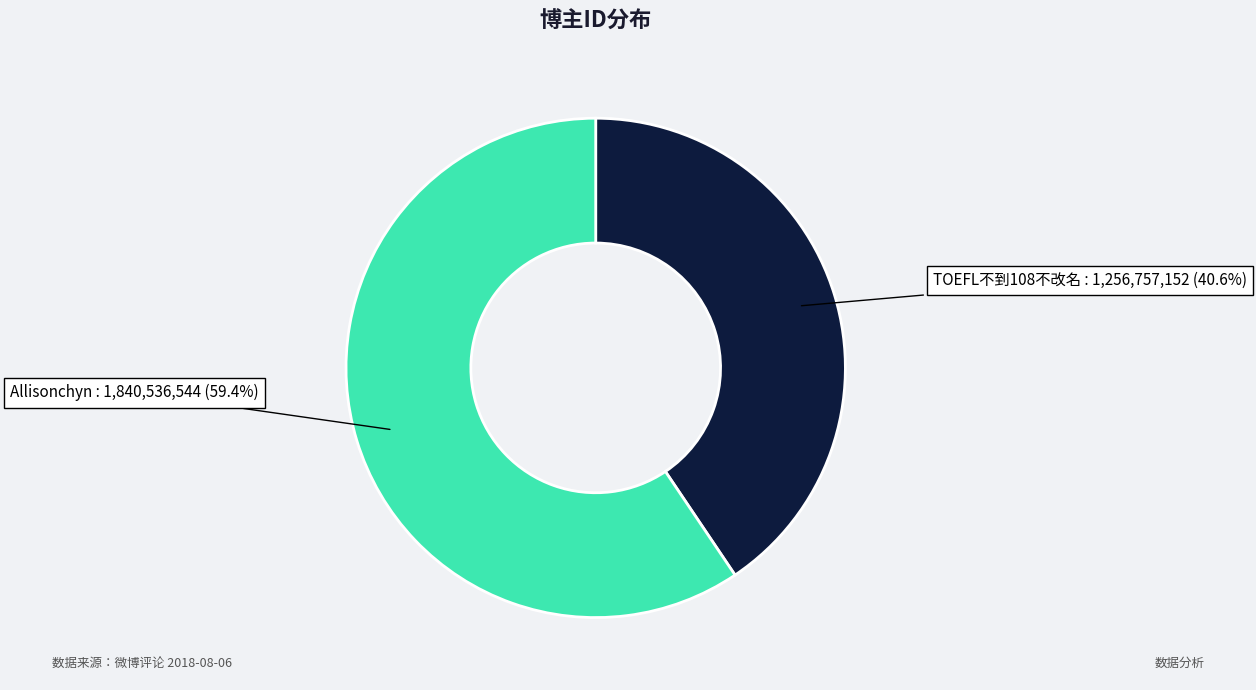

The TOEFL不到108不改名 slice represents 48% of the pie. True or false?

False